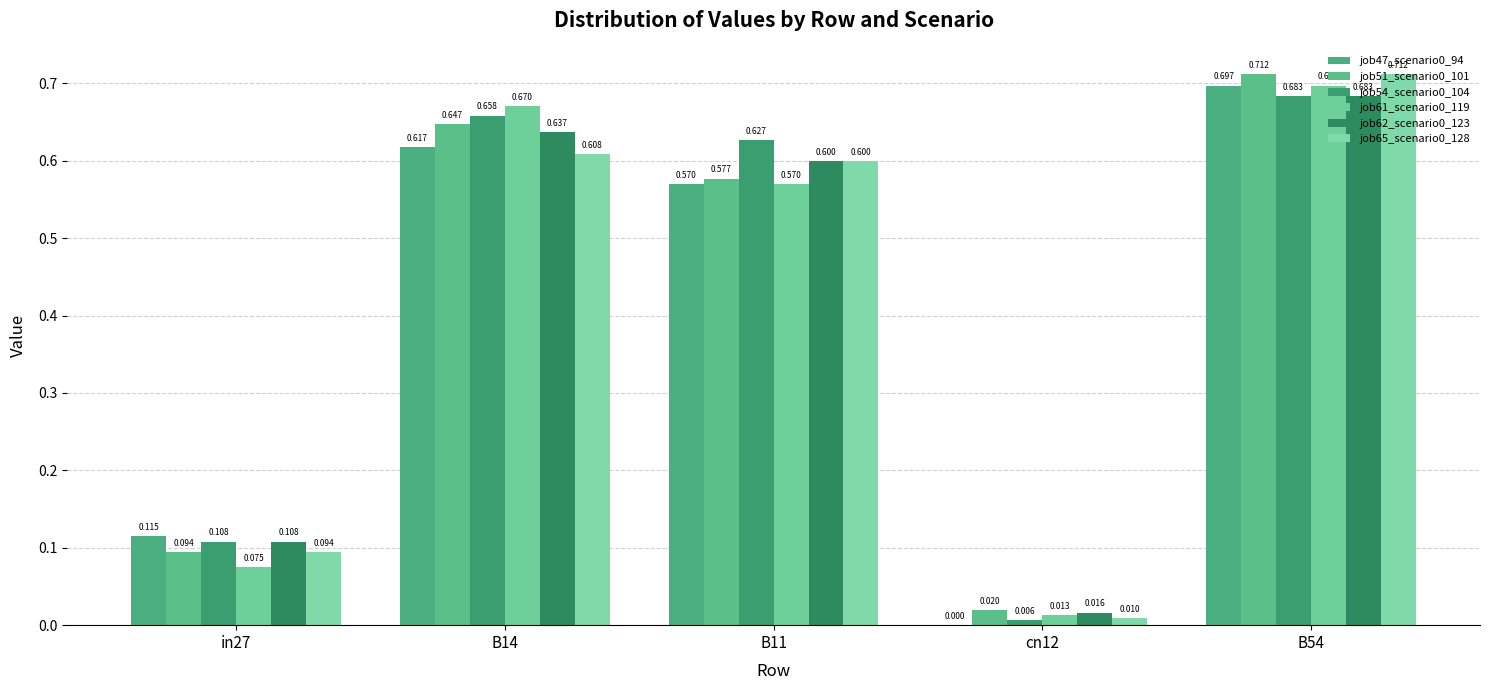

At B14, list the series in order from largest to smallest.

job61_scenario0_119, job54_scenario0_104, job51_scenario0_101, job62_scenario0_123, job47_scenario0_94, job65_scenario0_128